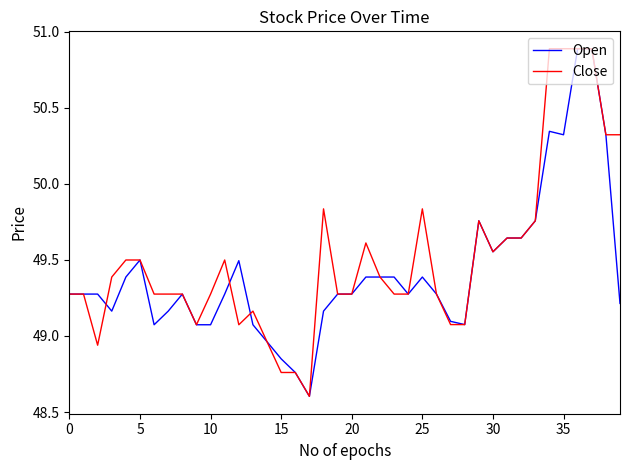

What is the smallest value displayed?

48.6